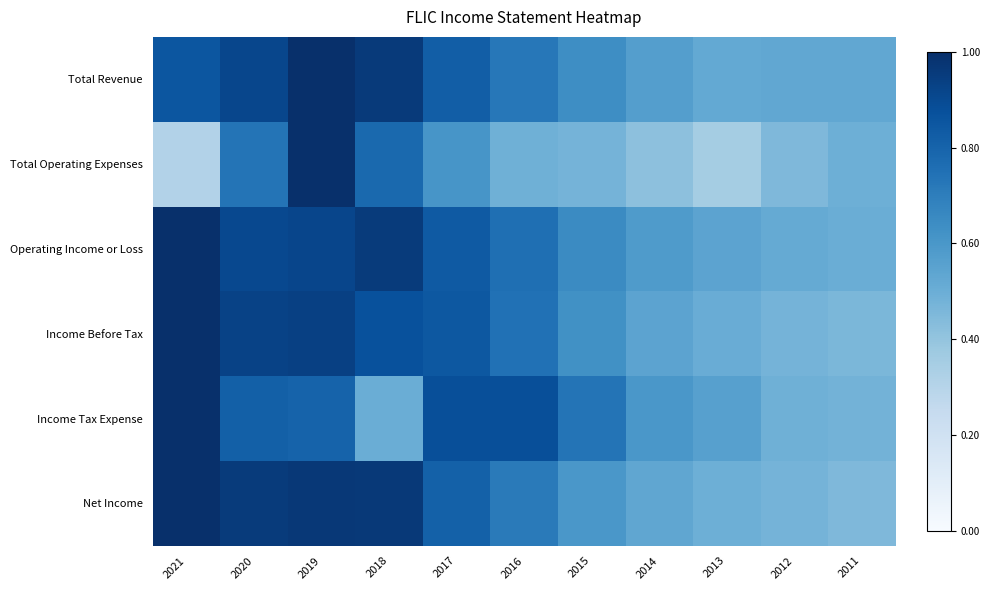

At which category is the sum across all series the highest?

2019